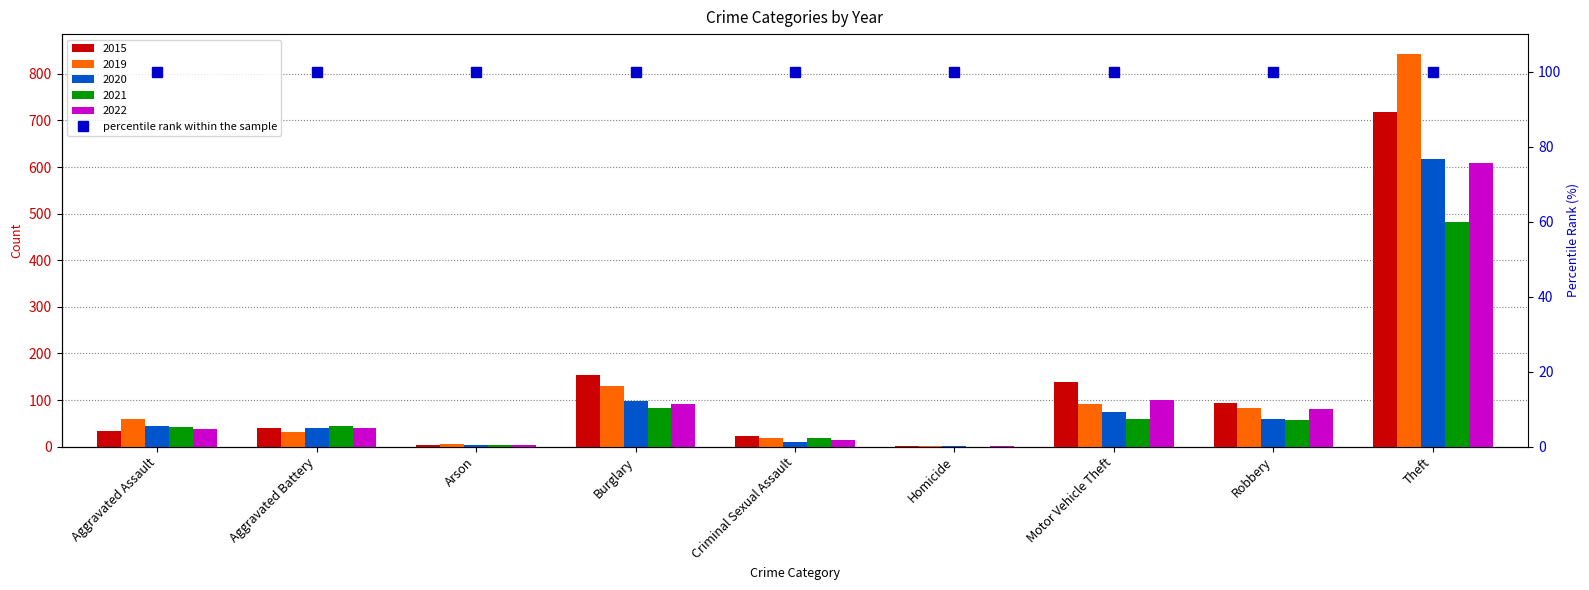

How many distinct data groups are displayed?

5